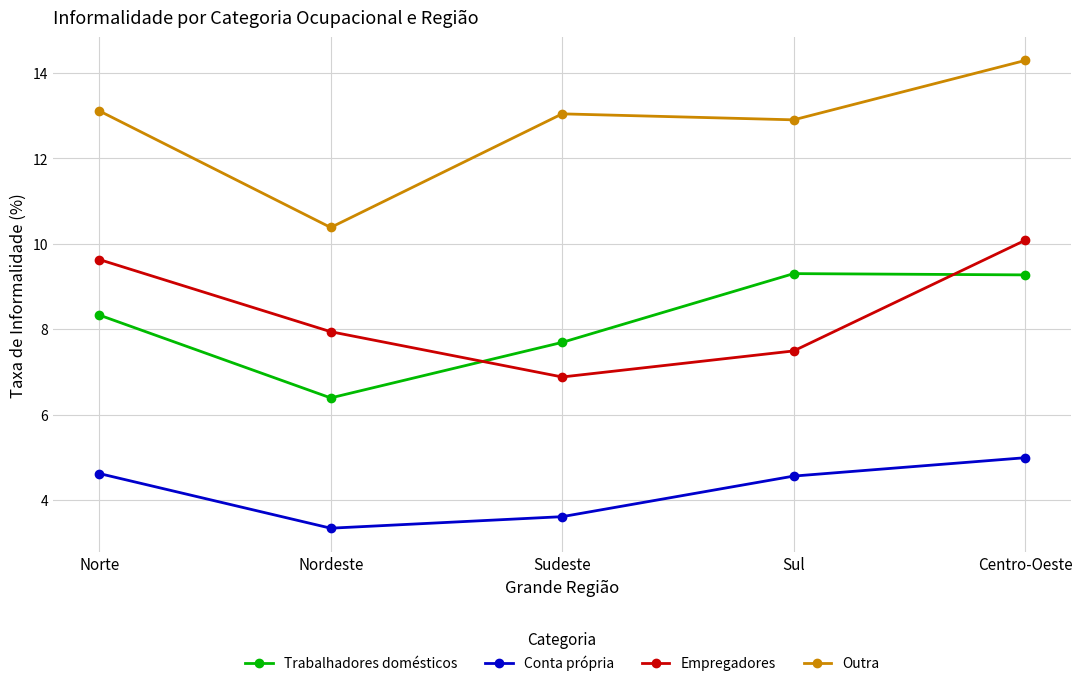

True or false: Trabalhadores domésticos and Conta própria intersect in this chart.

False